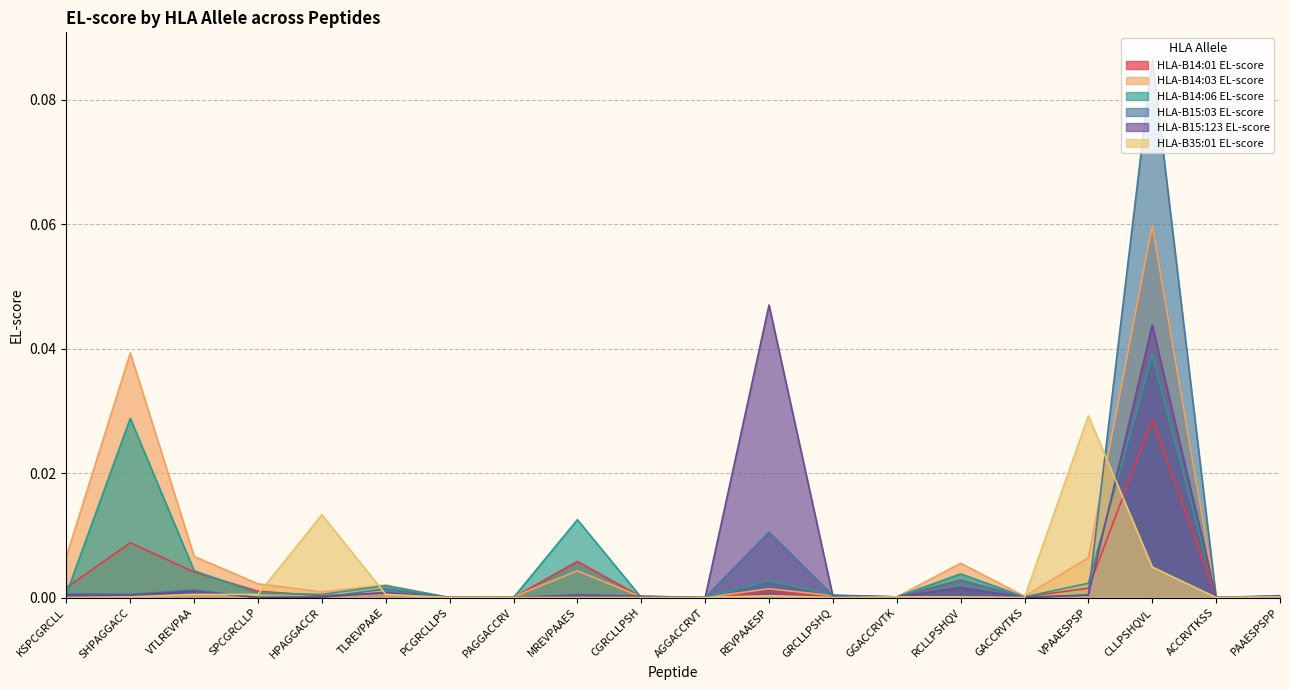

At which category is the sum across all series the highest?

CLLPSHQVL